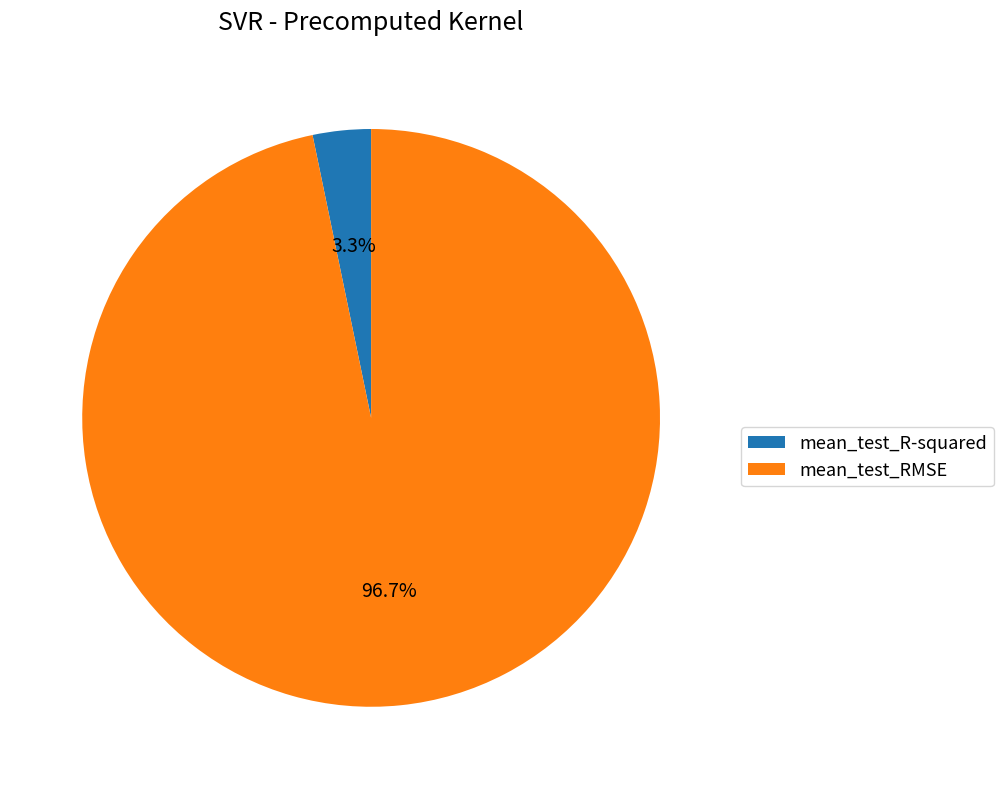

How many segments does this pie chart have?

2